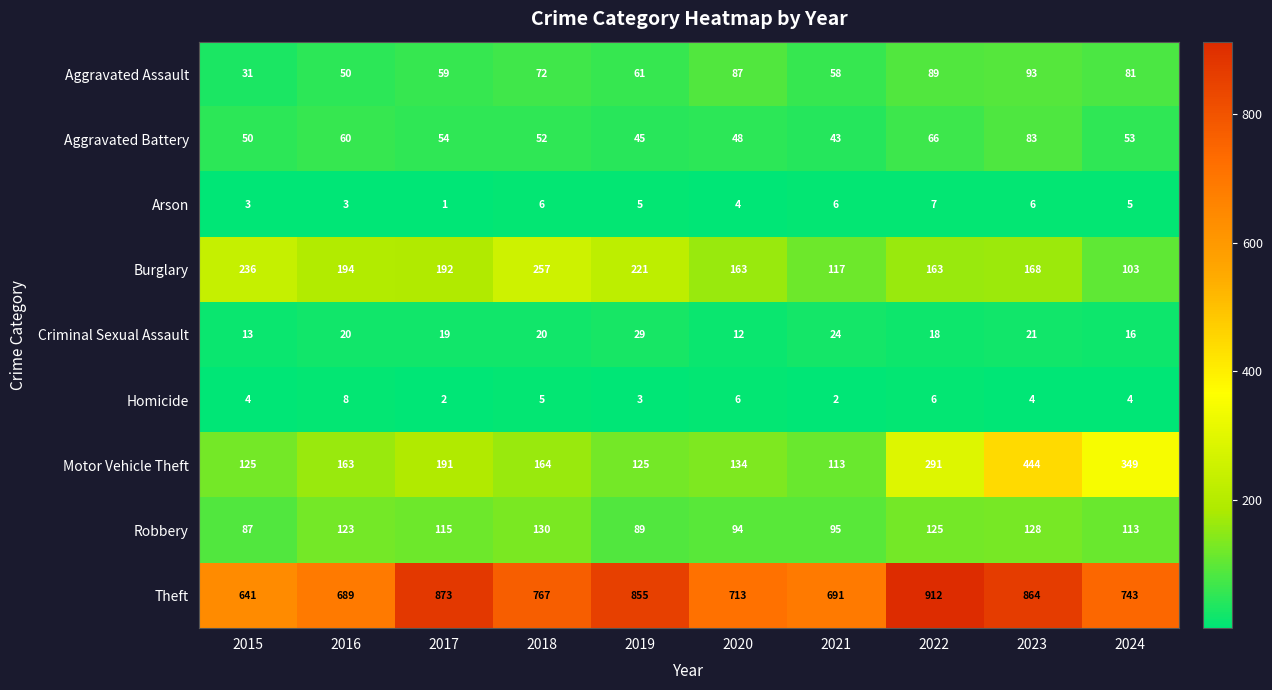

Which series has the widest spread of values?

Motor Vehicle Theft